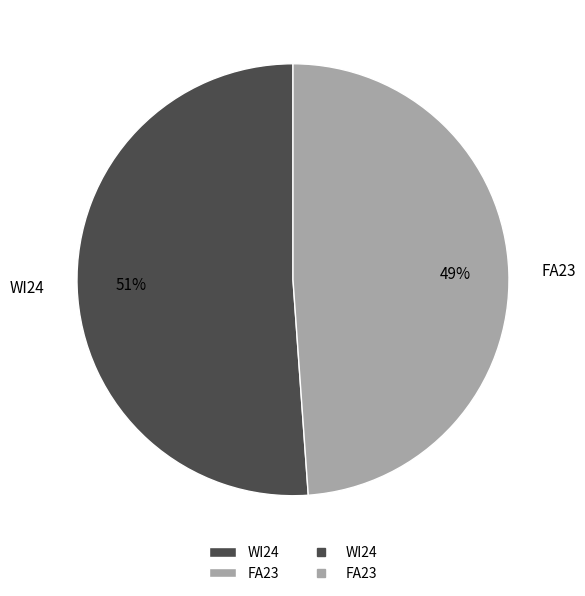

Combined, do WI24 and FA23 account for over 50%?

Yes